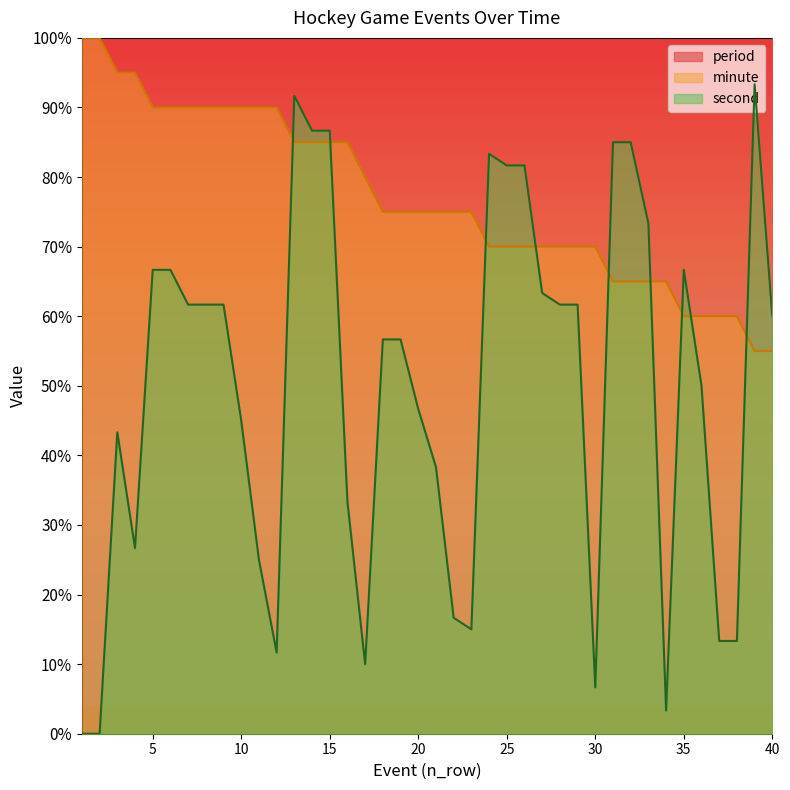

Count the minute values in the range 70 to 90.

26